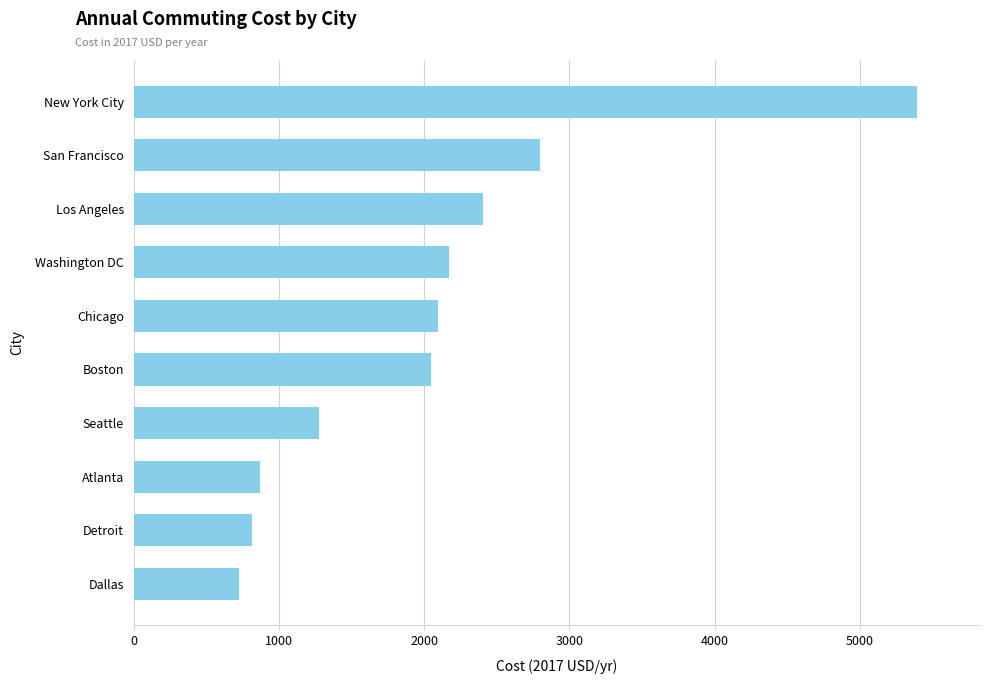

Count the number of categories in the chart.

10